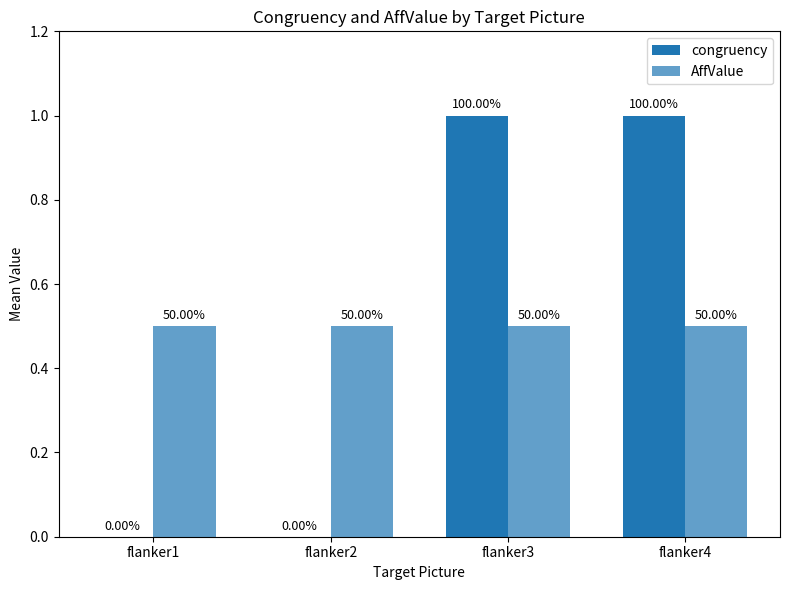

List the labels in order of congruency value, smallest first.

flanker1, flanker2, flanker3, flanker4